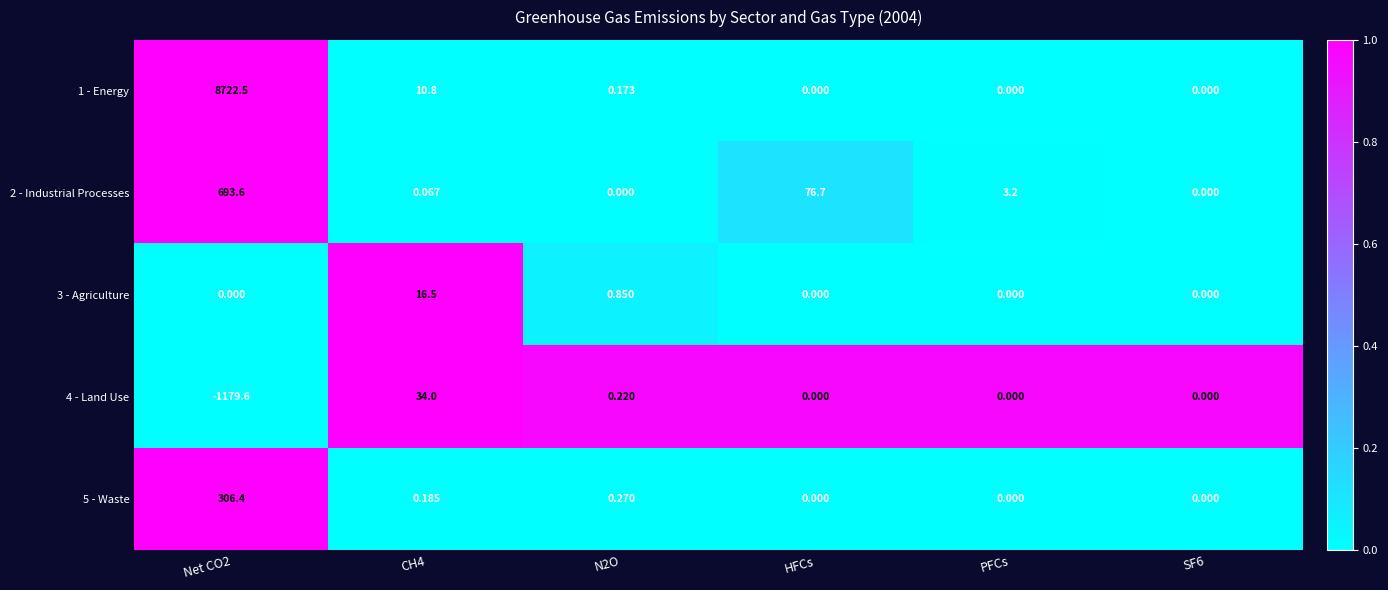

Which series has the largest total across all categories?

1 - Energy